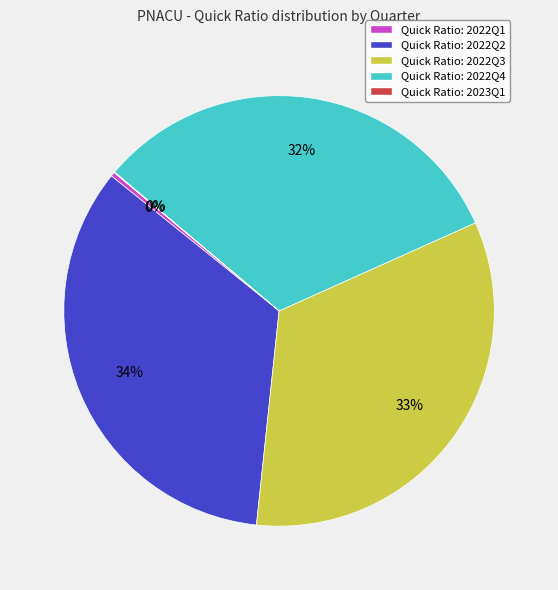

True or false: Quick Ratio: 2022Q1 accounts for 0% of the total.

True